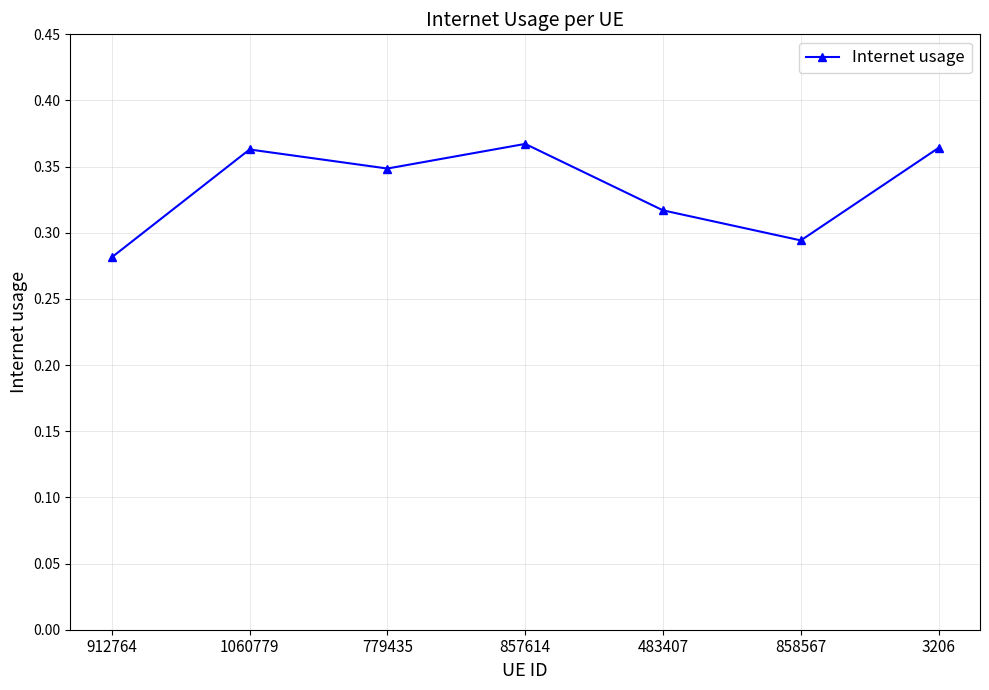

How many values are between 0 and 1?

7